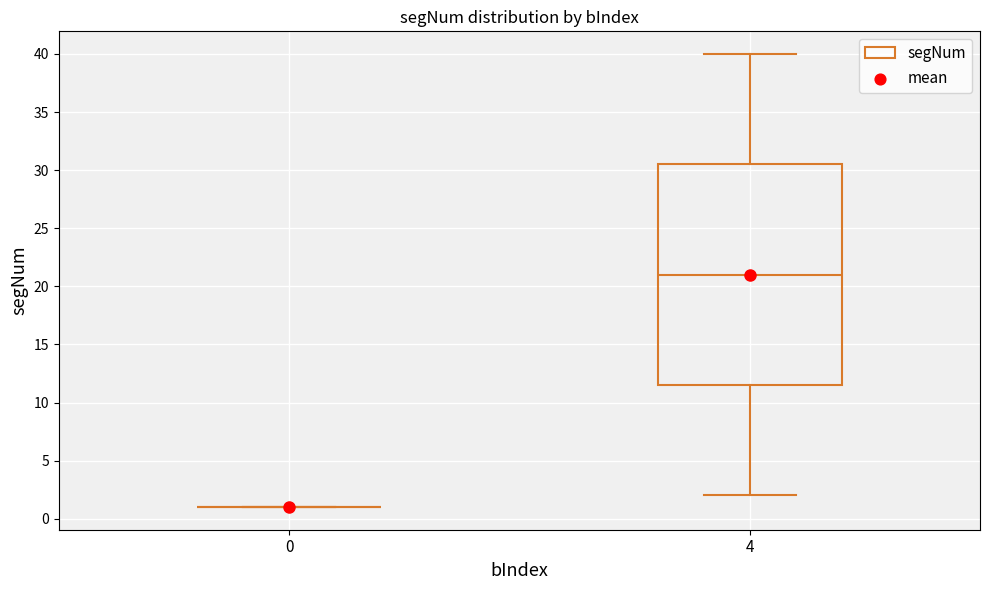

Where is the lower edge of the box at x = 4 on the y-axis? The values are not printed on the chart, so give them approximately, as read against the axis.

11.5